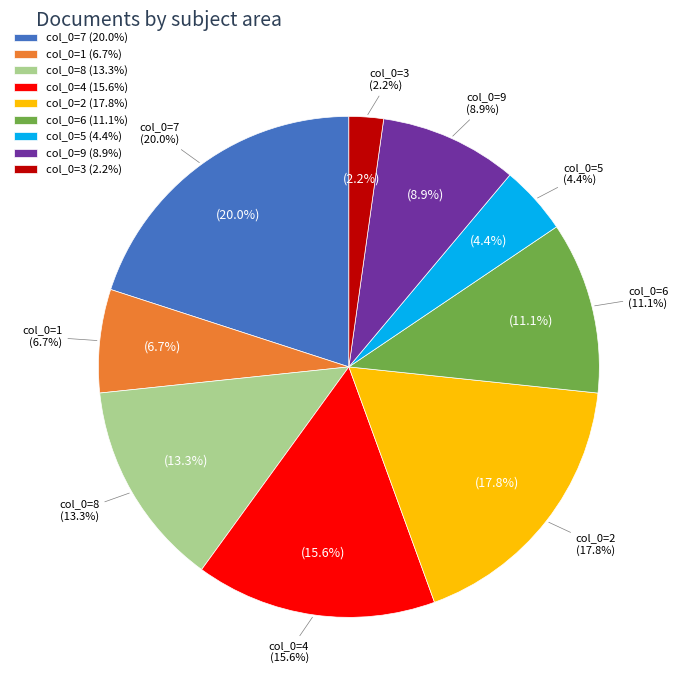

Which slice is the largest?

7